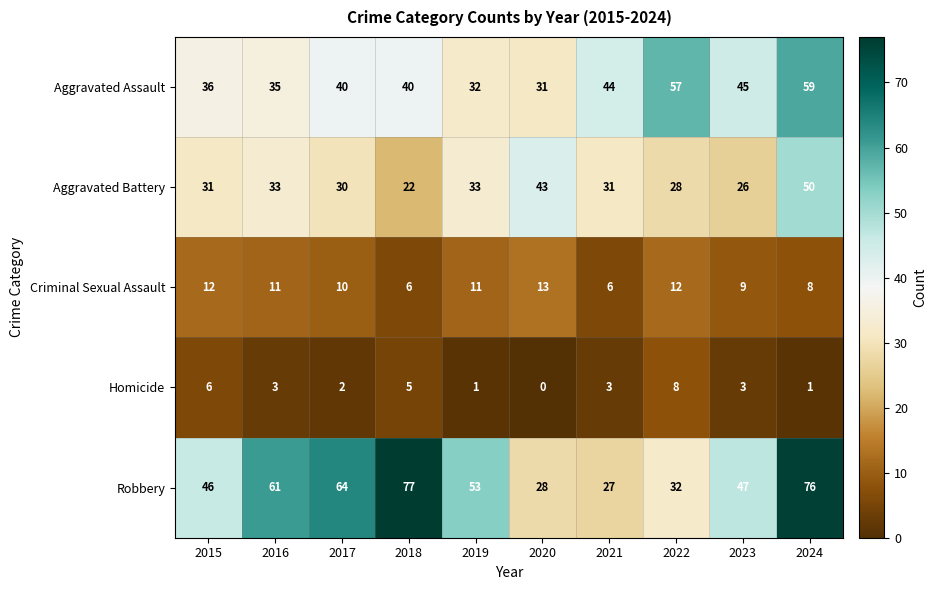

Count the number of categories in the chart.

10